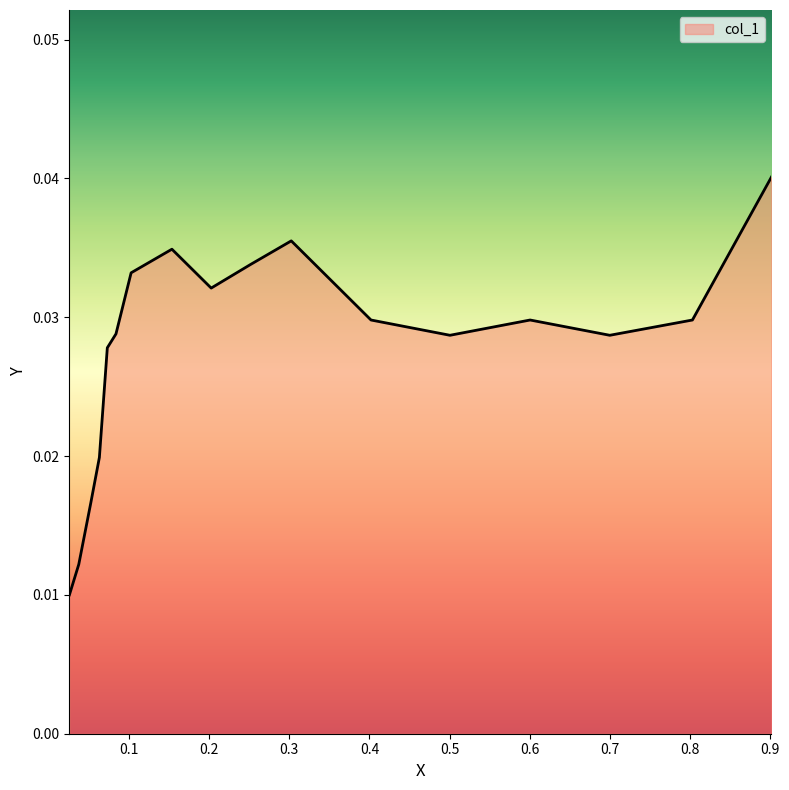

What is the sum of all values?

0.5